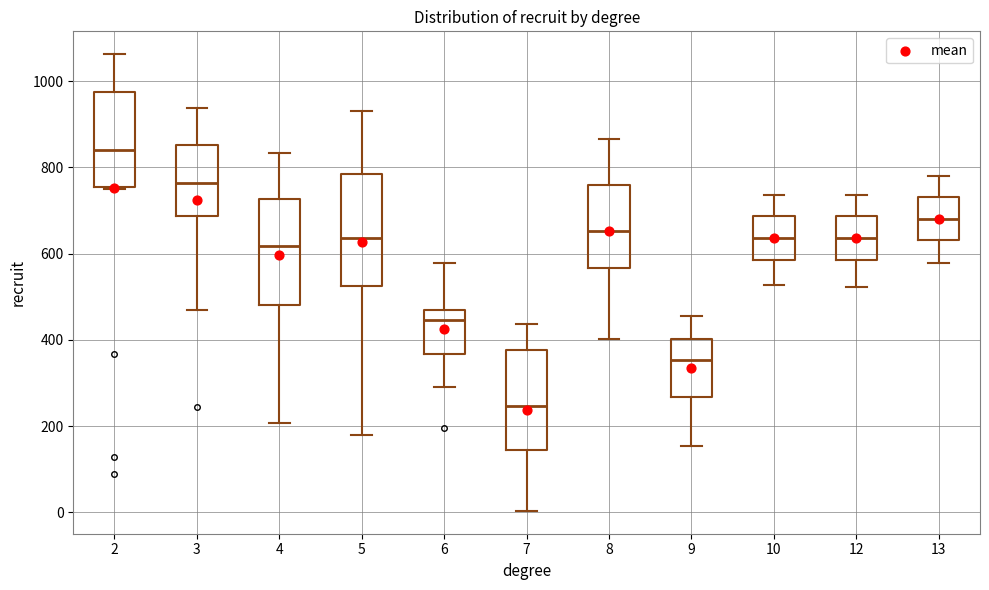

Where does the upper whisker of the box at x = 2 end on the y-axis? The values are not printed on the chart, so give them approximately, as read against the axis.

1060